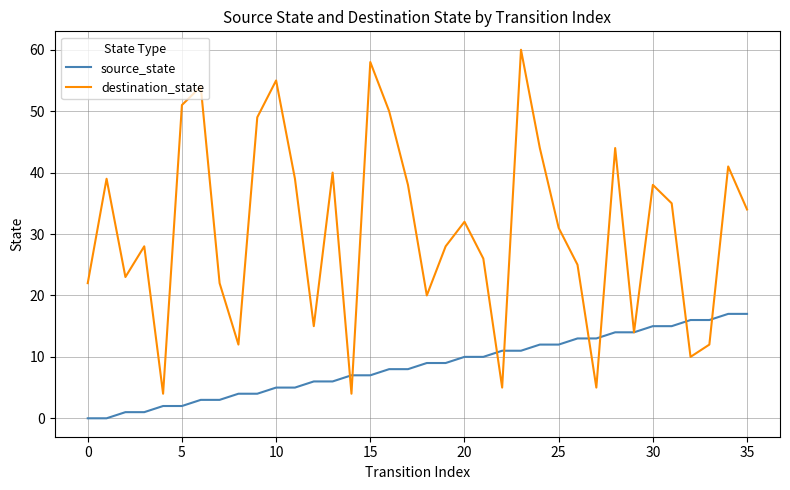

How many lines are shown in the chart?

2